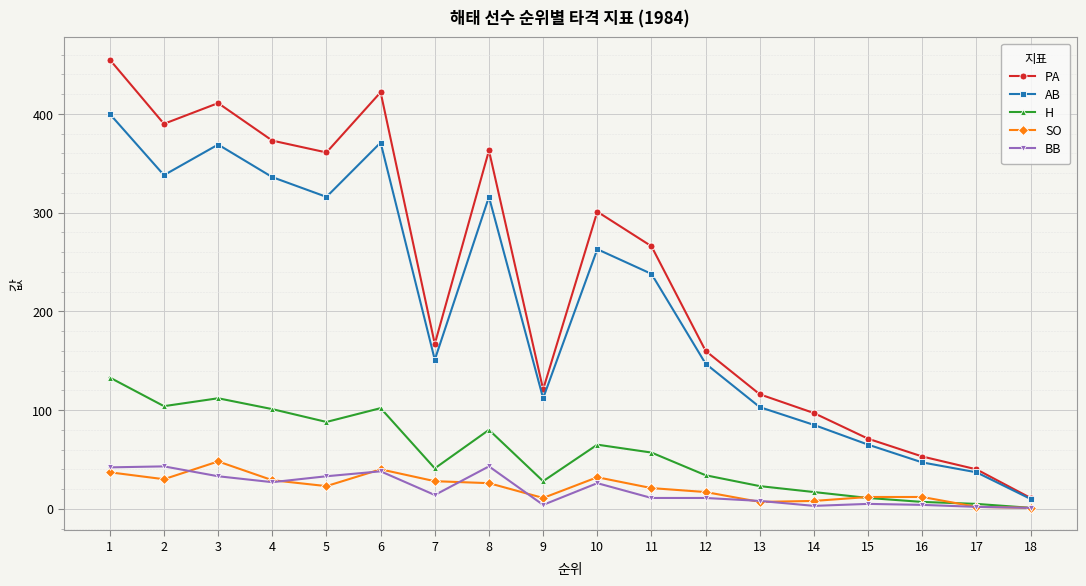

At which category does AB reach its first local valley?

2